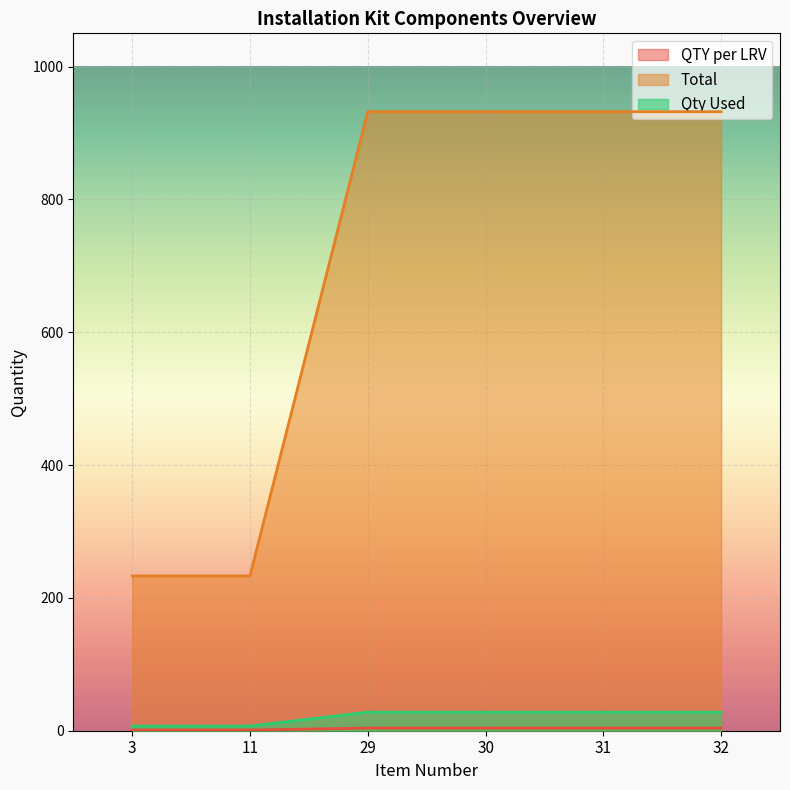

What is the maximum value for Qty Used?

28